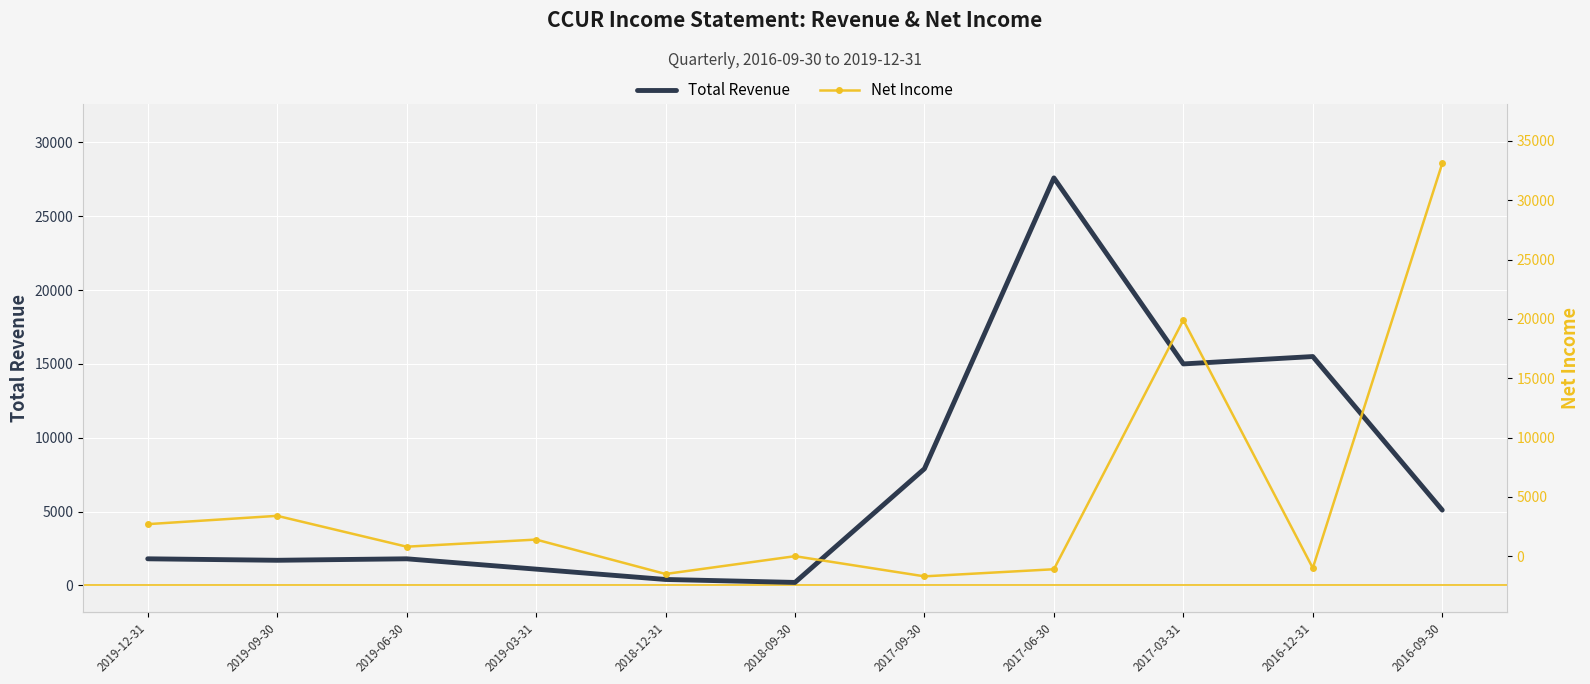

How many values in Net Income are below zero?

4